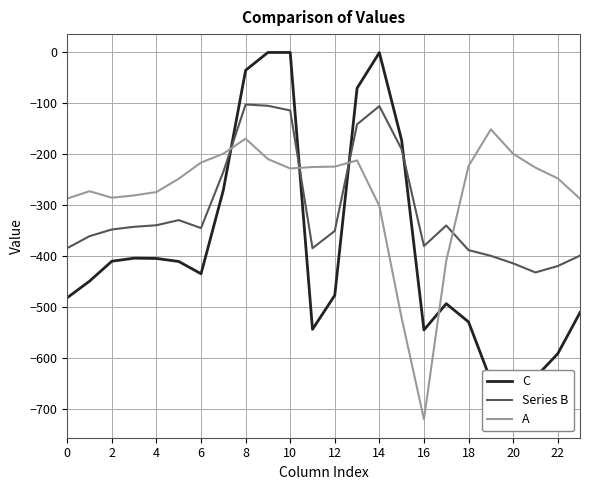

True or false: Series B has a value of -414.5 at 20.

True